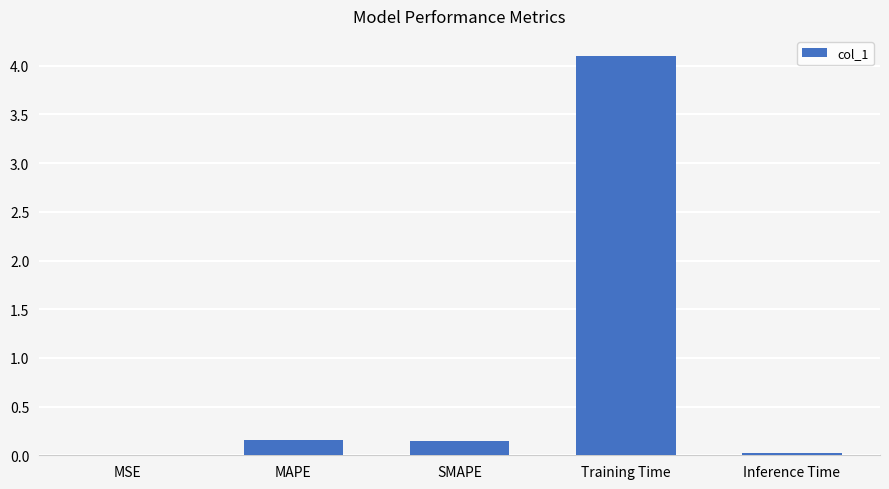

The chart shows a value of 0.2 at MAPE. True or false?

True